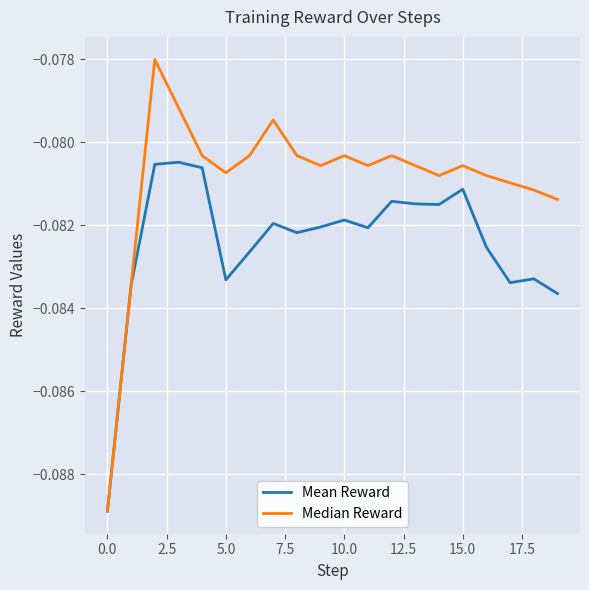

Which series has the widest spread of values?

Median Reward